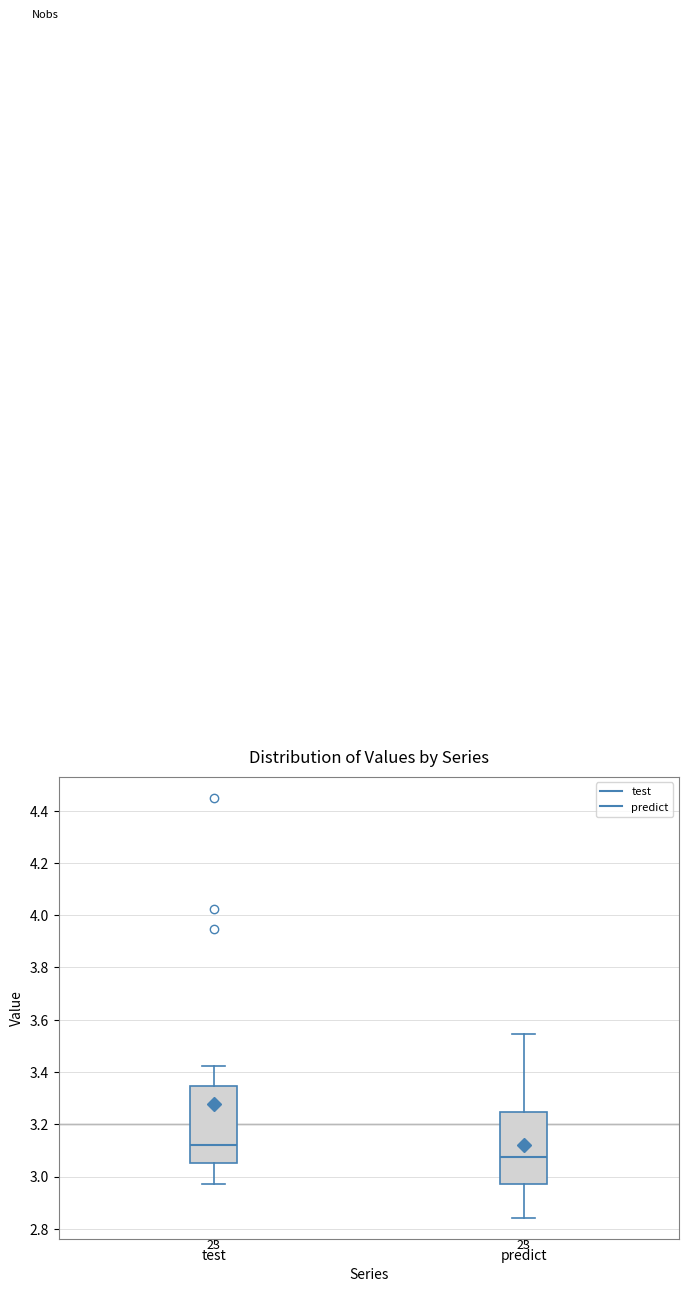

Which box's median line is the lowest?

predict